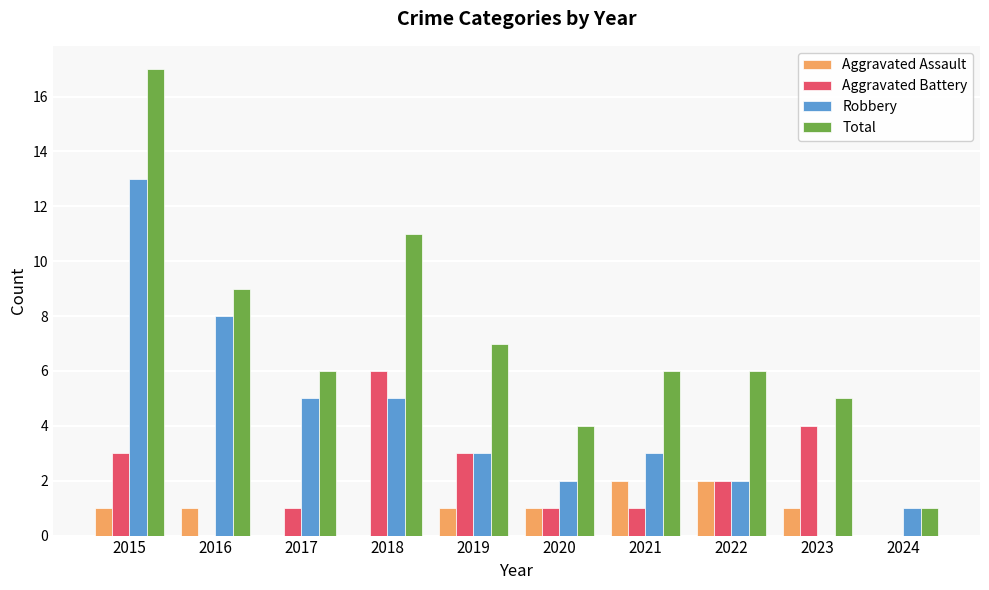

What is the sum of the Aggravated Assault values at 2021 and 2018?

2